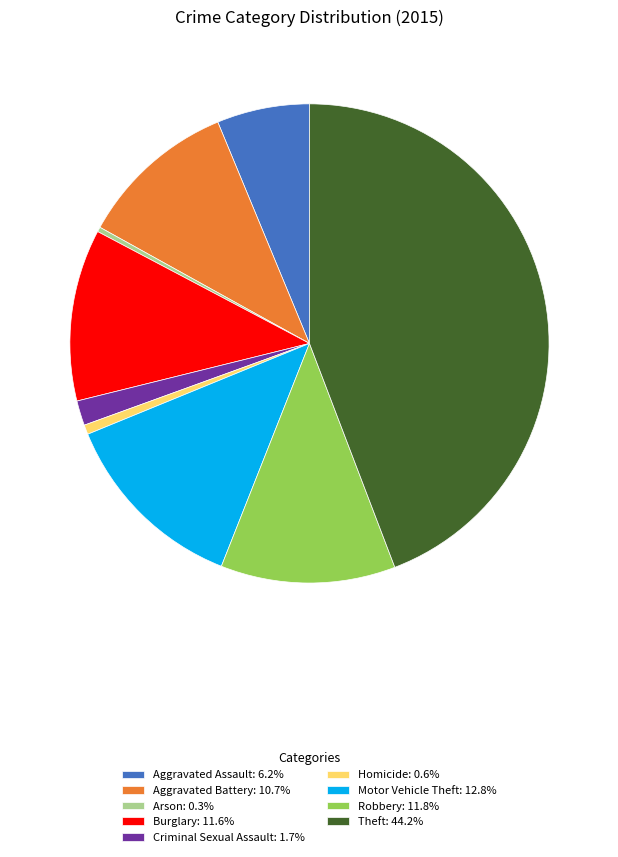

Count the number of slices in the pie.

9